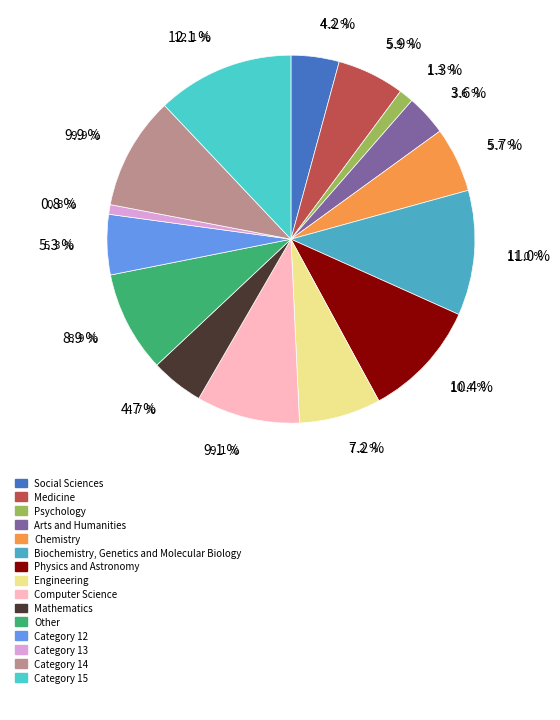

Count the number of slices in the pie.

15